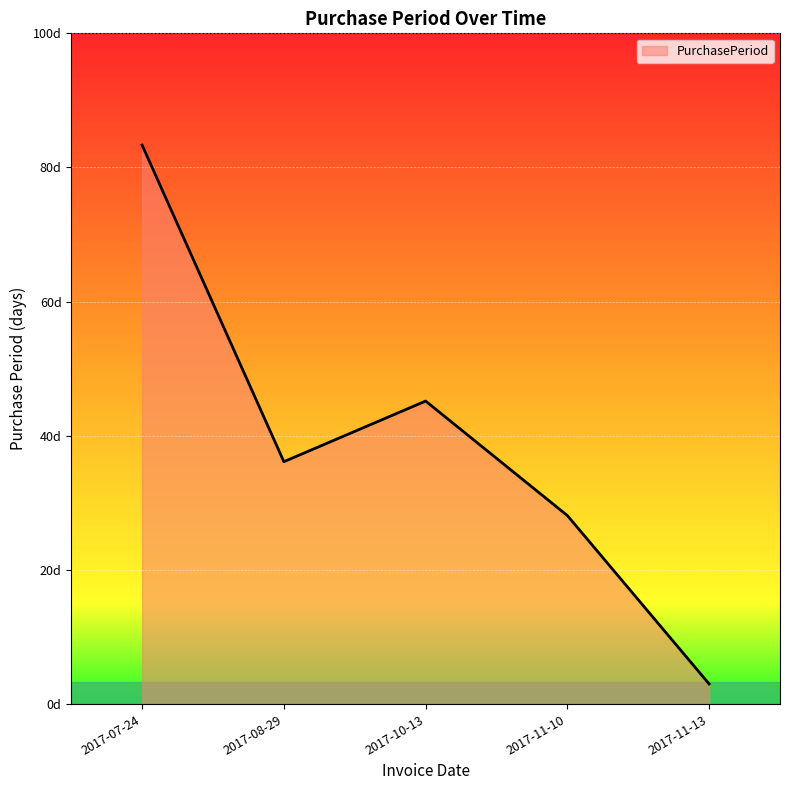

At which category does the chart reach its peak across all series?

2017-07-24